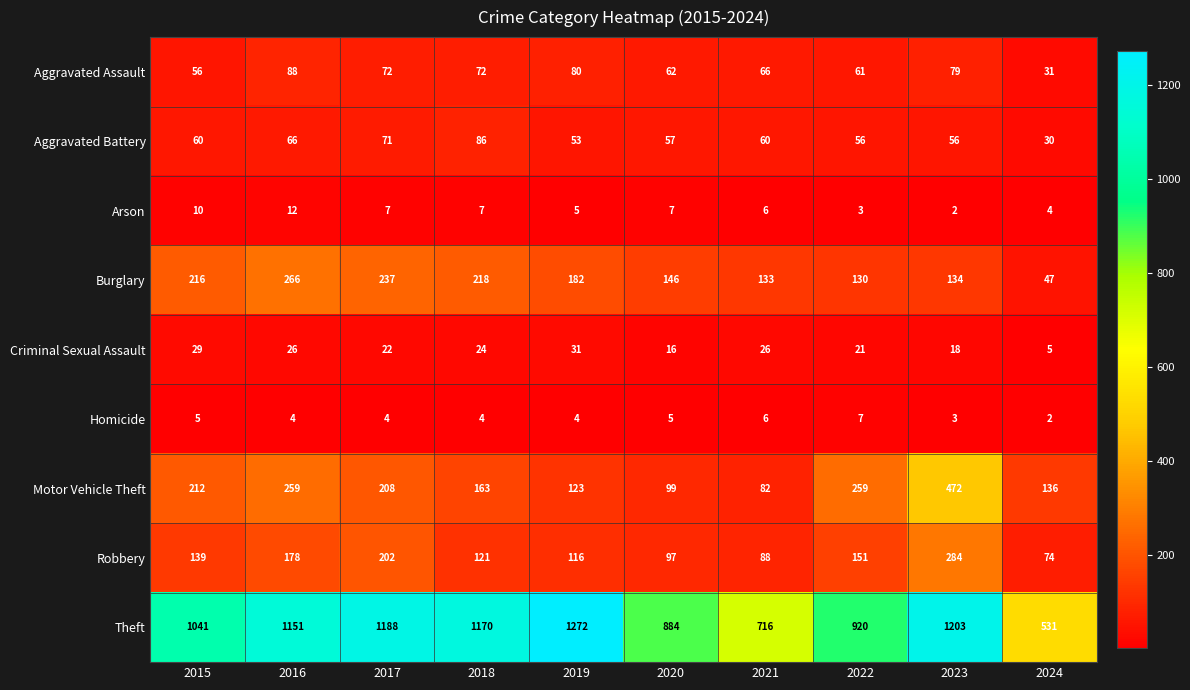

Between 2019 and 2022, which series saw the biggest shift?

Theft